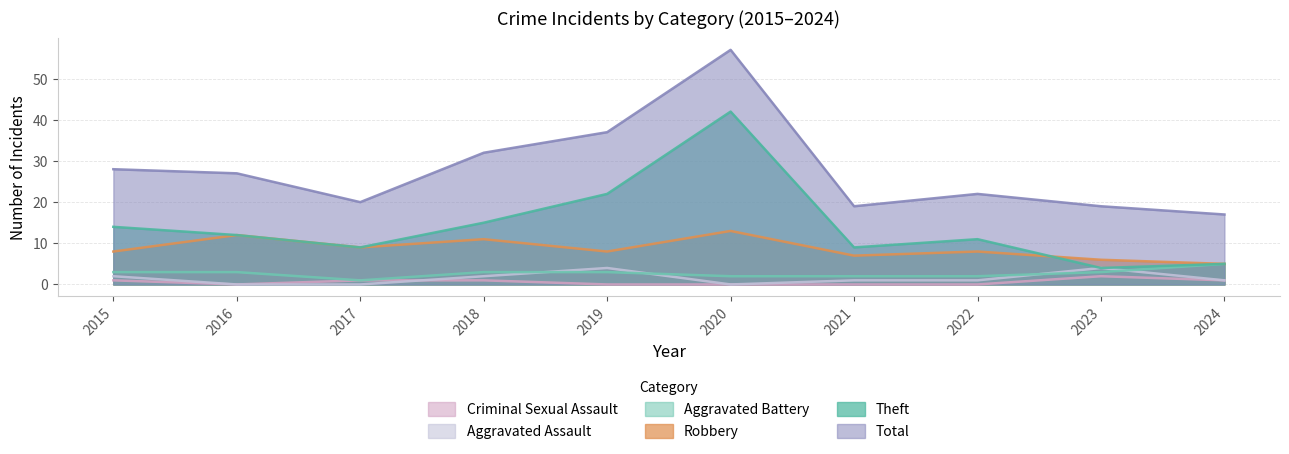

The Criminal Sexual Assault series shows 1 at 2015. True or false?

True